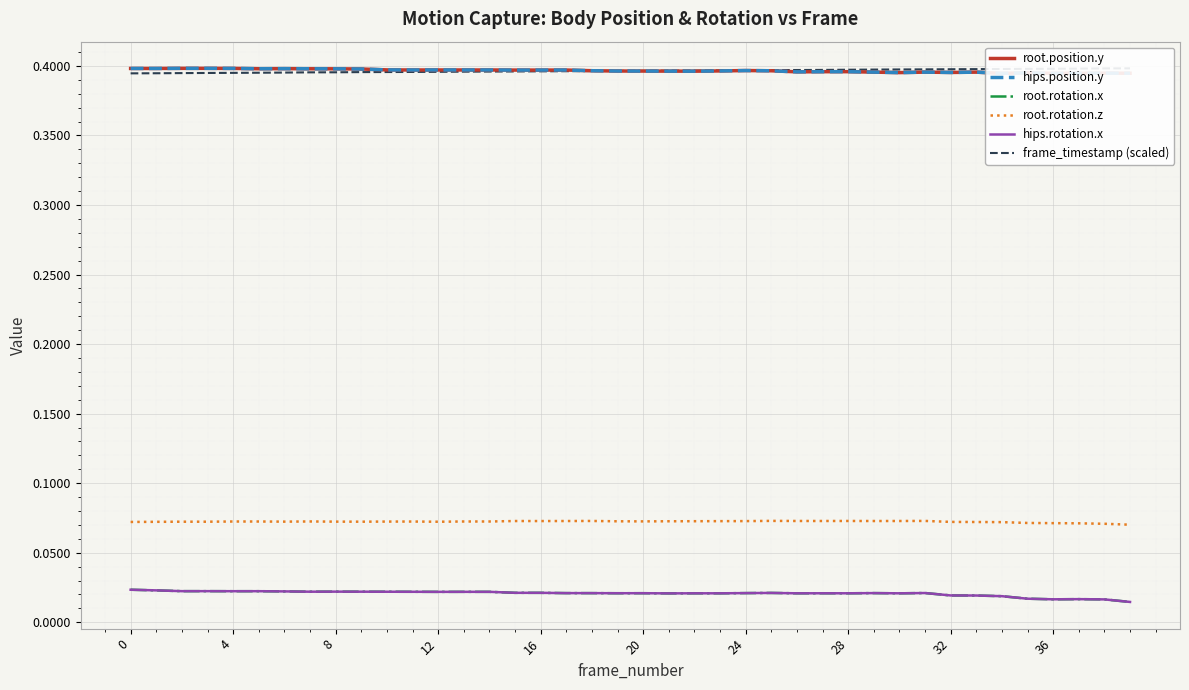

What are all the series names shown in the legend?

root.position.y, hips.position.y, root.rotation.x, root.rotation.z, hips.rotation.x, frame_timestamp (scaled)